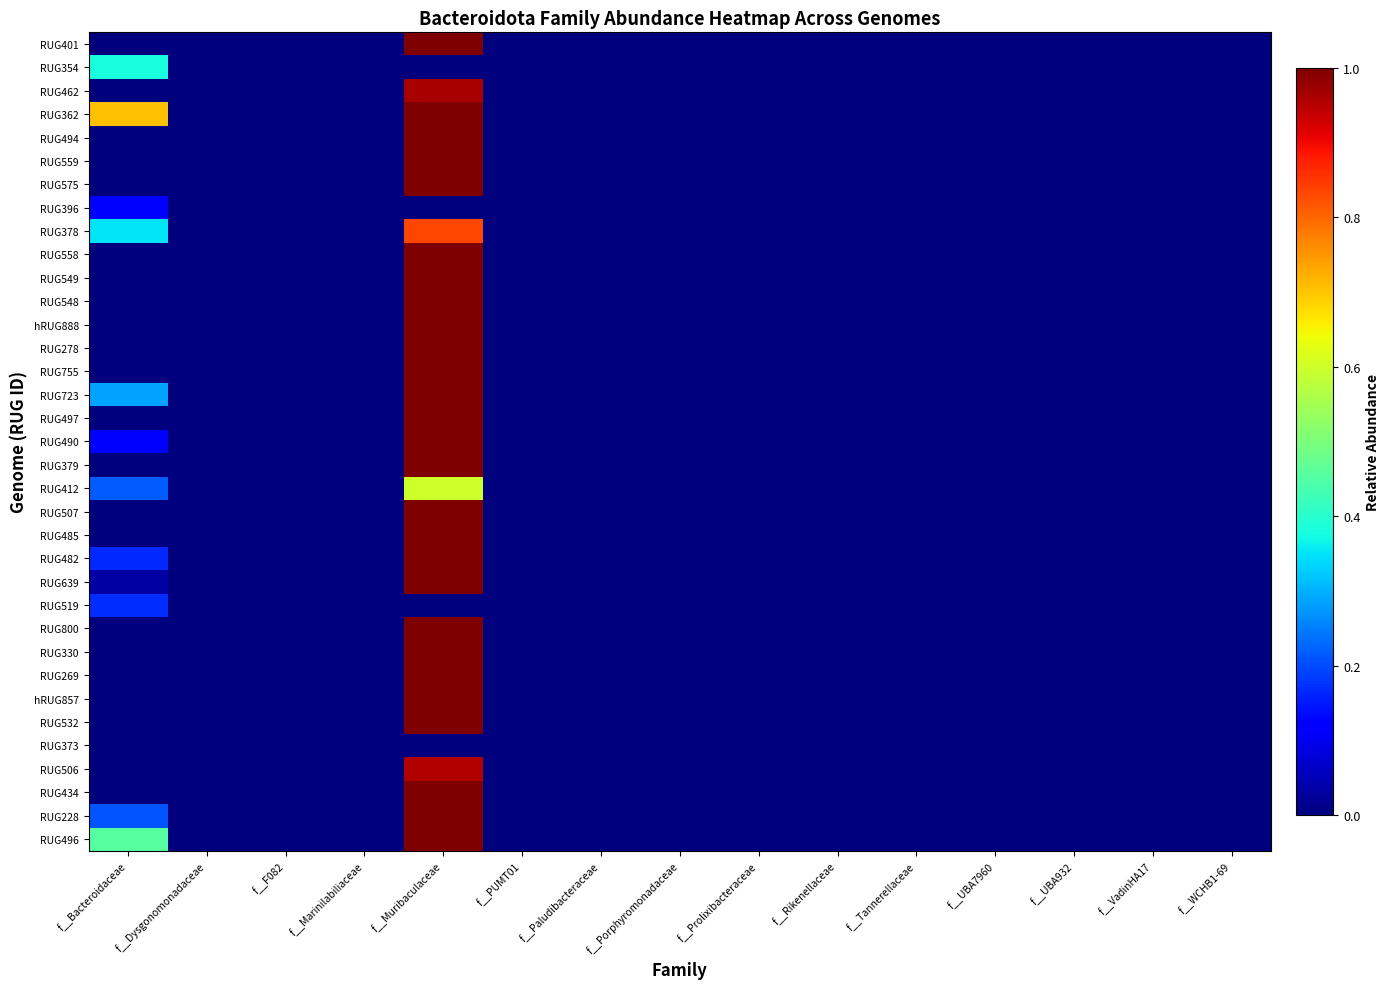

How many distinct data groups are displayed?

35